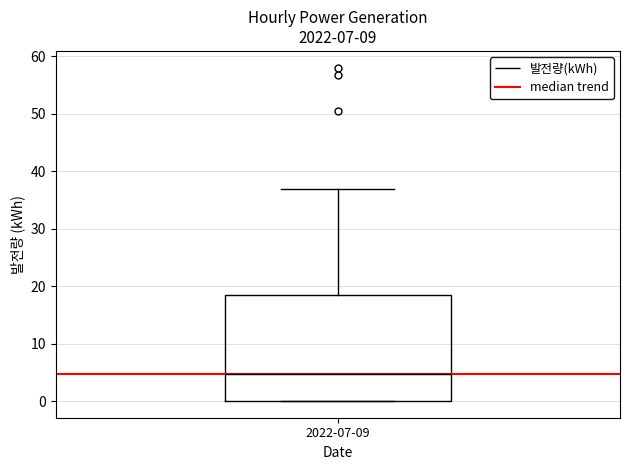

Transcribe this box plot: give where the median line is, the range the box spans, and where the two whiskers end, as read against the y-axis. The values are not printed on the chart, so give them approximately, as read against the axis.

median 5, box 0 to 19, whiskers 0 to 37